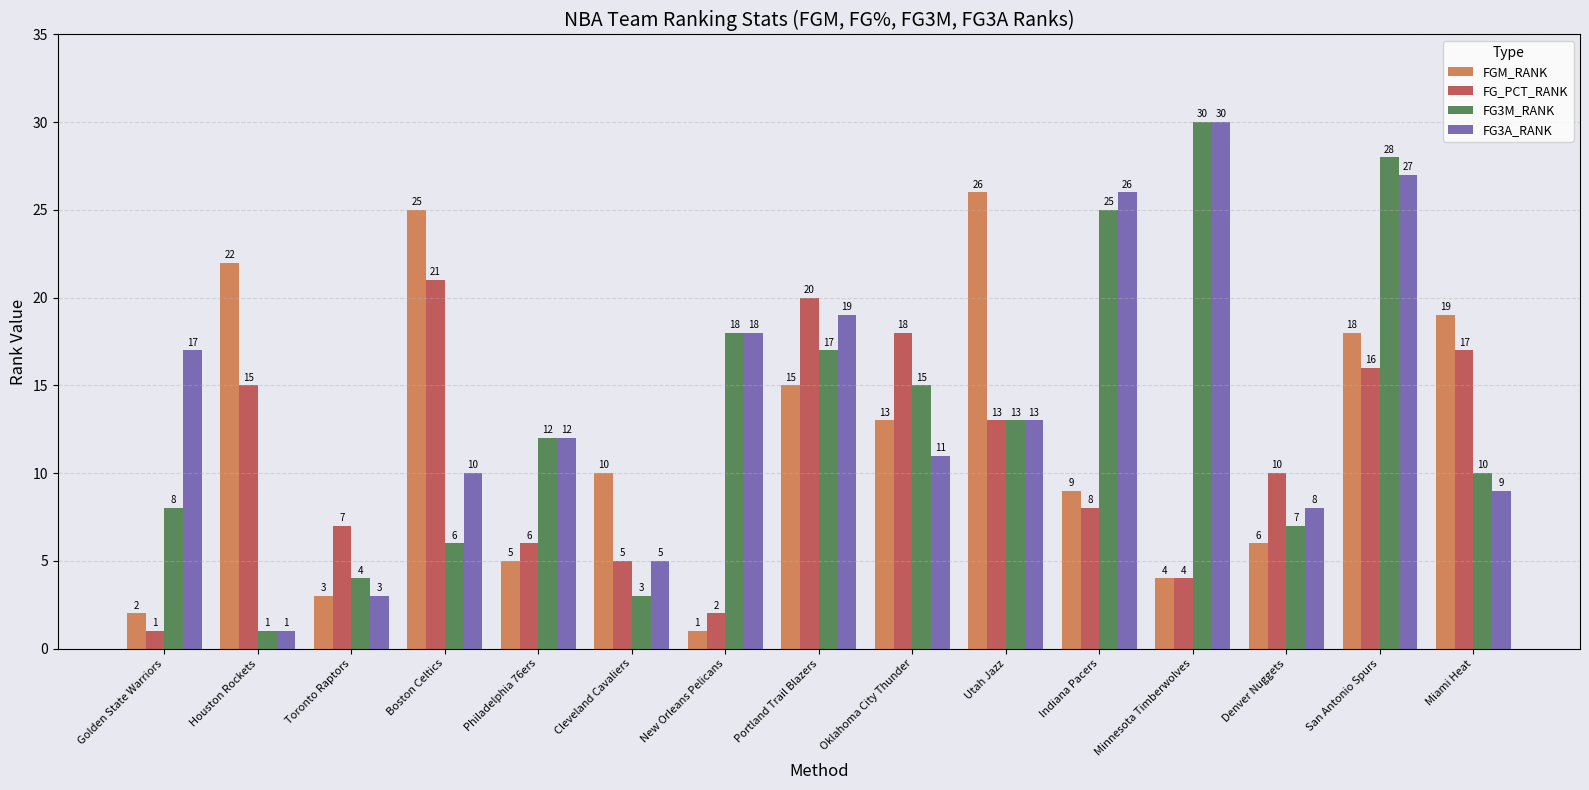

The value of FG_PCT_RANK at San Antonio Spurs is 16. True or false?

True